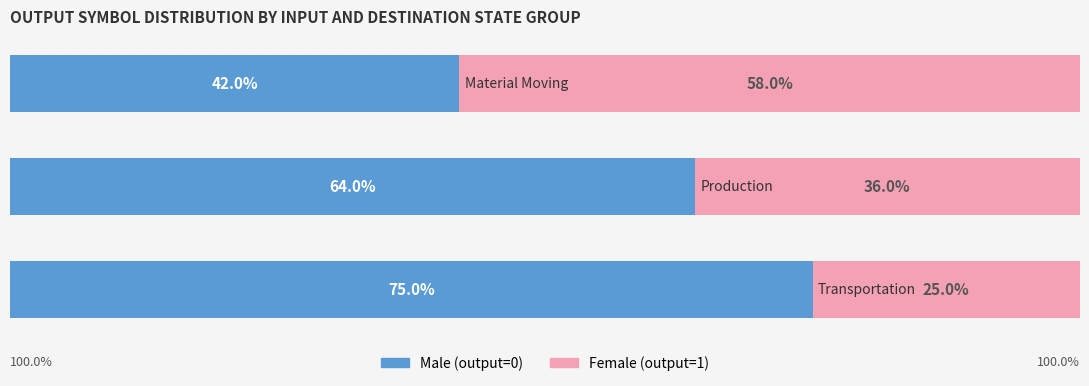

How many categories are shown in the chart?

3